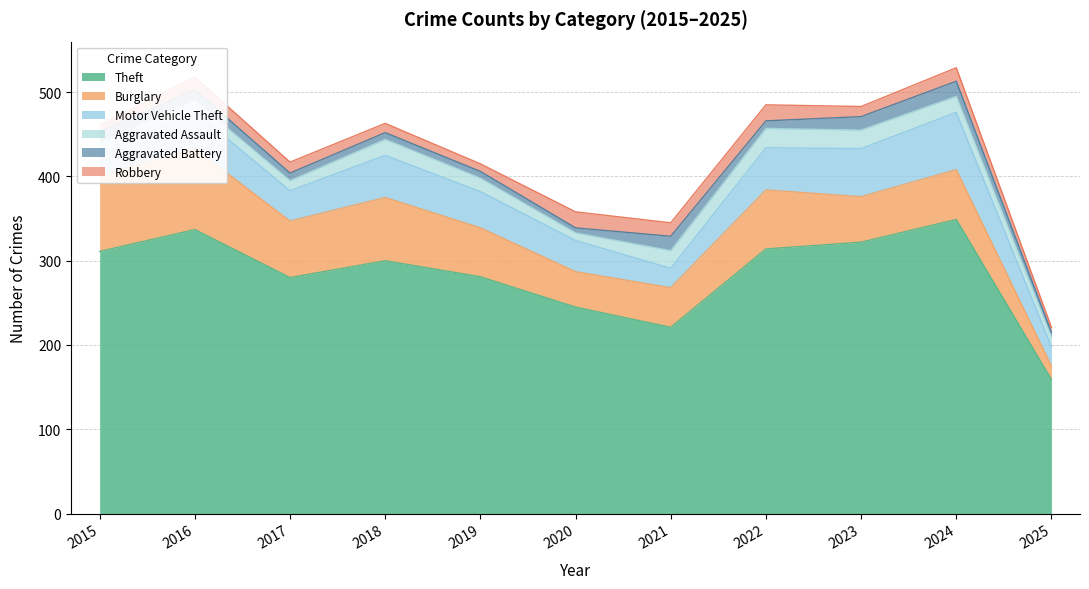

What are all the series names shown in the legend?

Theft, Burglary, Motor Vehicle Theft, Aggravated Assault, Aggravated Battery, Robbery